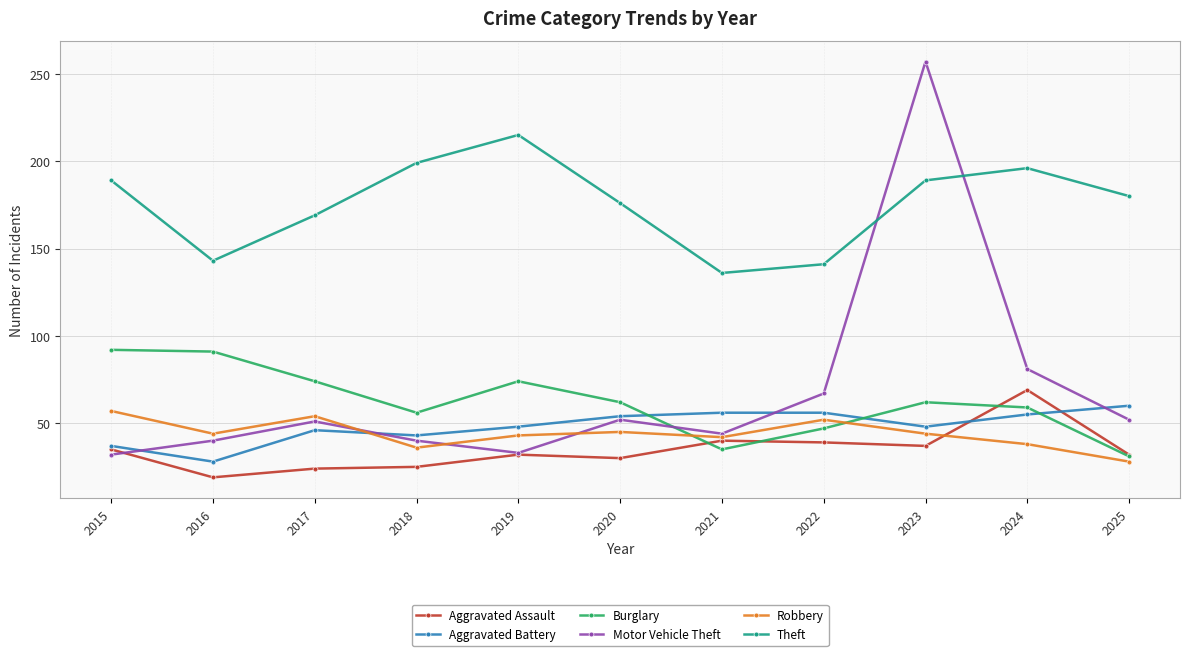

How many lines are shown in the chart?

6